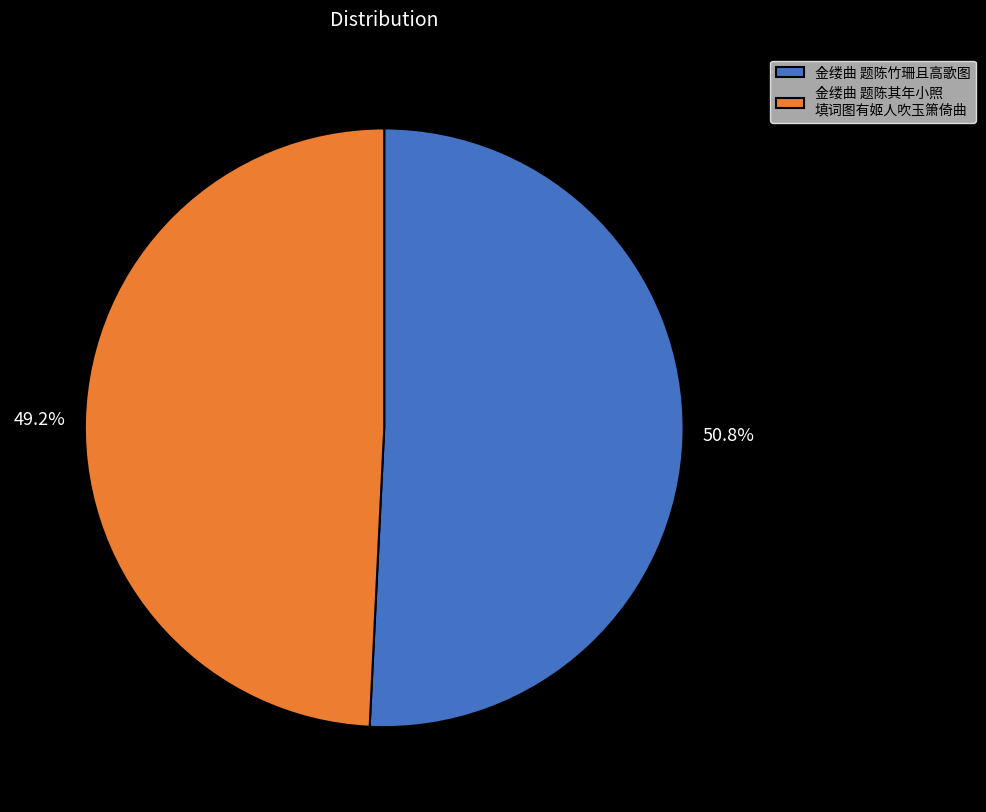

Approximately how many times larger is the value at 金缕曲 题陈其年小照 填词图有姬人吹玉箫倚曲 compared to 金缕曲 题陈竹珊且高歌图?

1.0